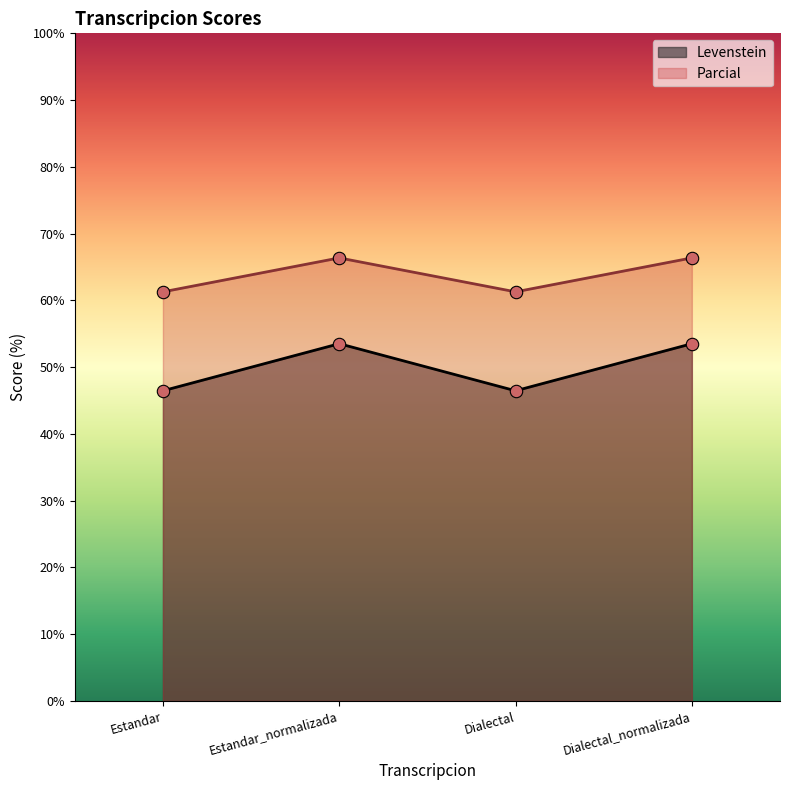

What are all the series names shown in the legend?

Levenstein, Parcial